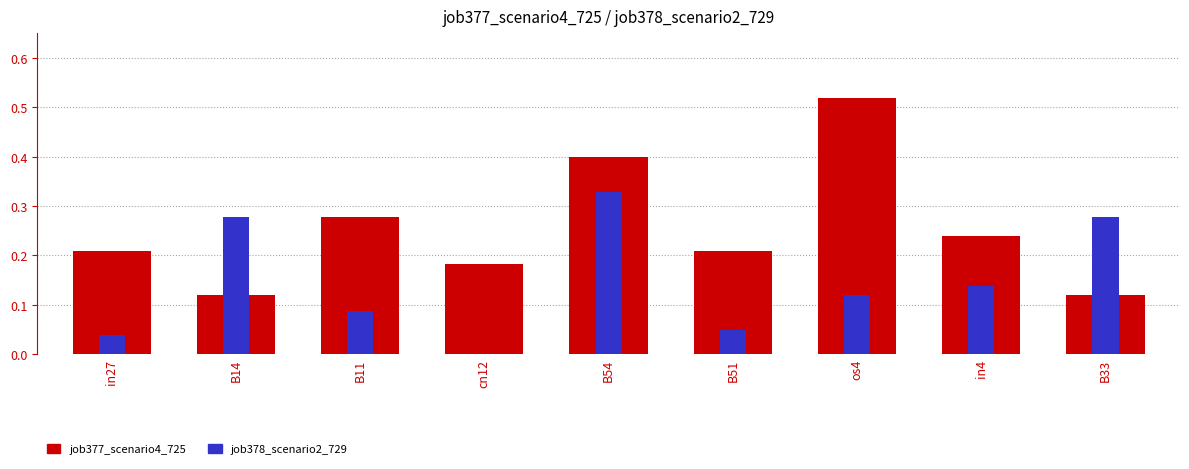

Reading left to right, extract all data points from this chart.

job377_scenario4_725: 0.2	0.1	0.3	0.2	0.4	0.2	0.5	0.2	0.1
job378_scenario2_729: 0.0	0.3	0.1	0.0	0.3	0.0	0.1	0.1	0.3